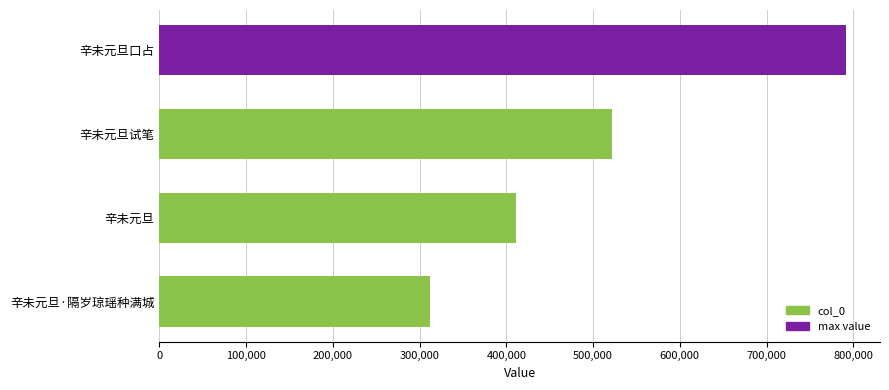

What is the smallest value displayed?

311593